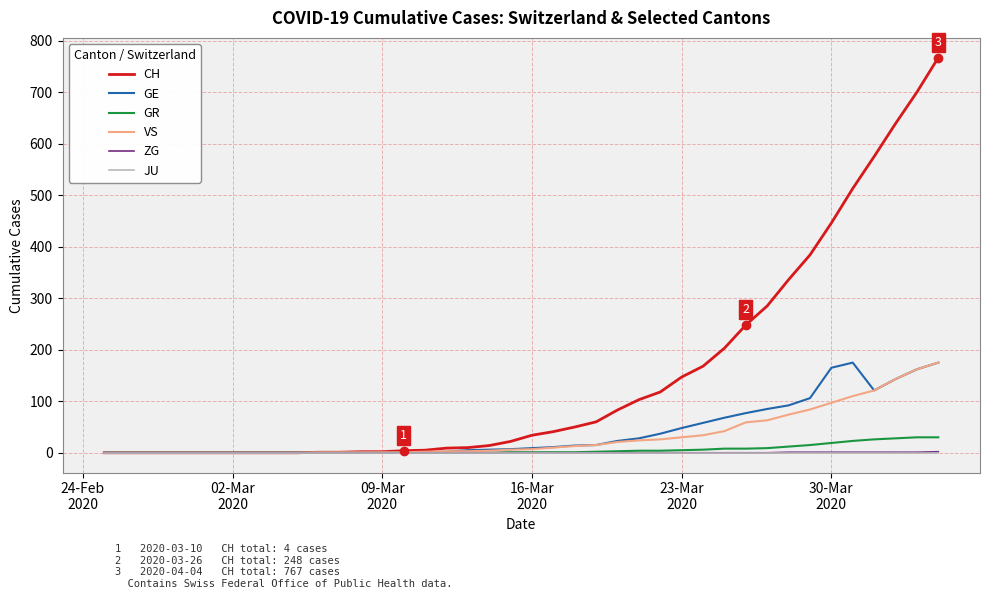

What is the greatest value displayed?

767